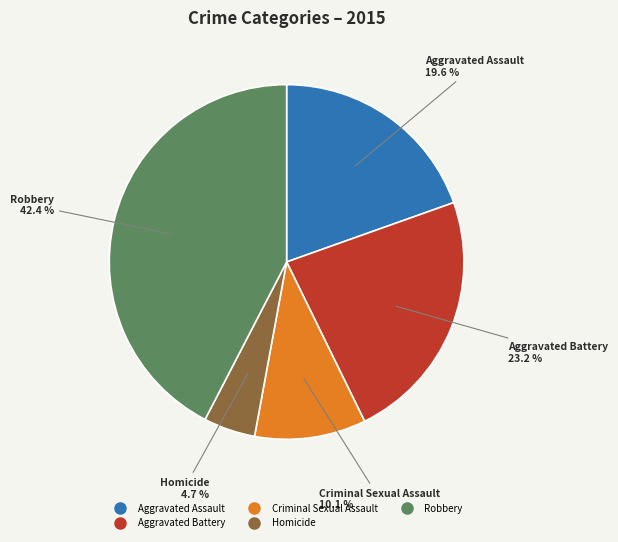

Combined, what portion of the pie is Aggravated Battery and Aggravated Assault?

42.8%